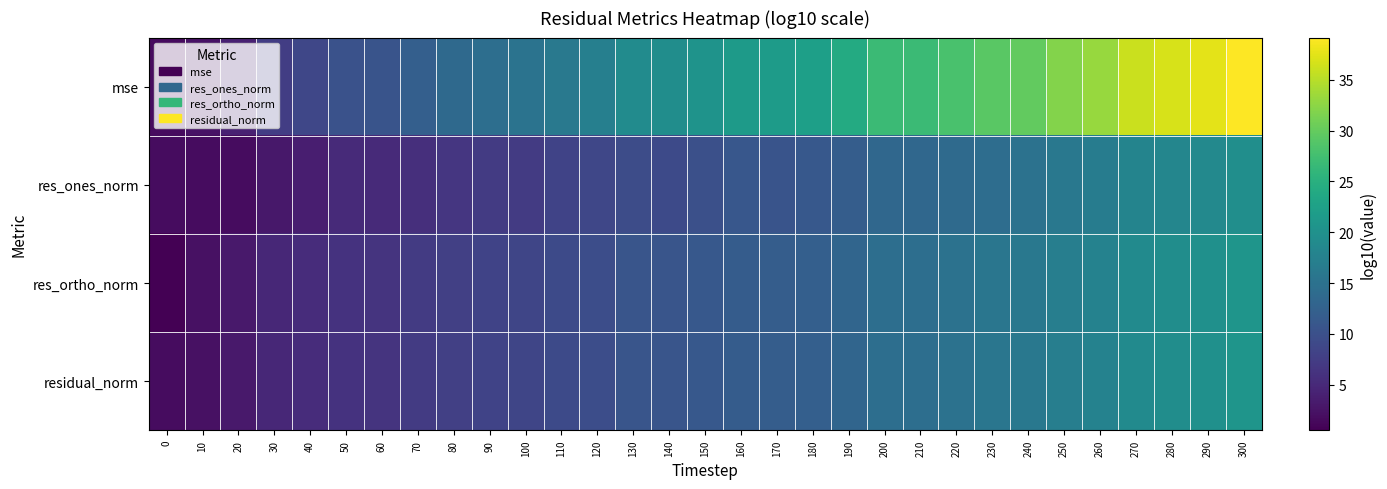

Which series has the widest spread of values?

mse